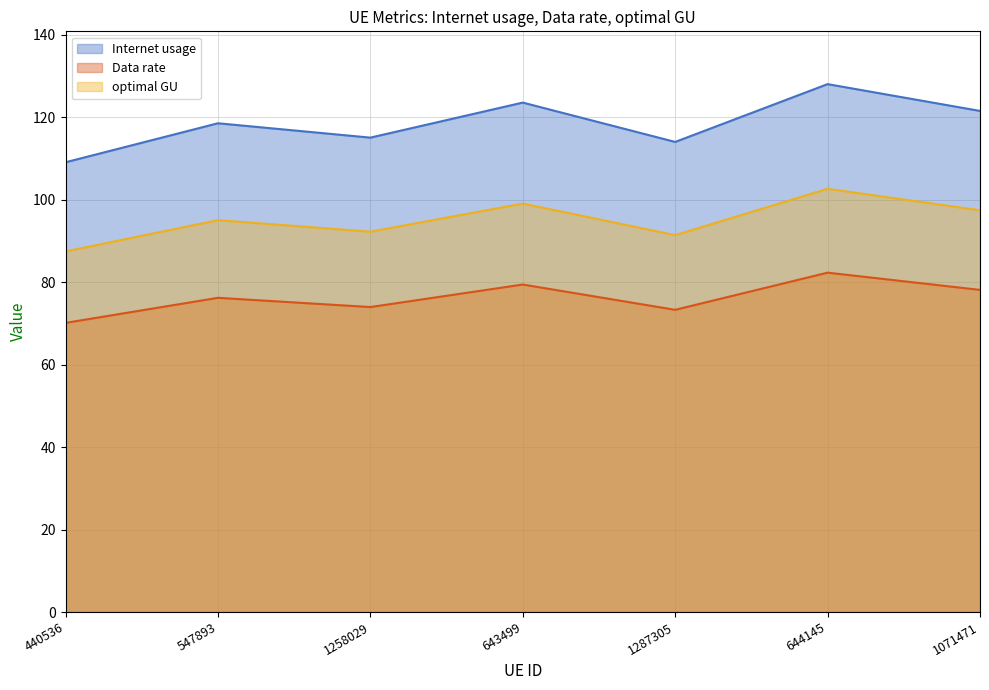

How many data points in Internet usage are less than 118?

3